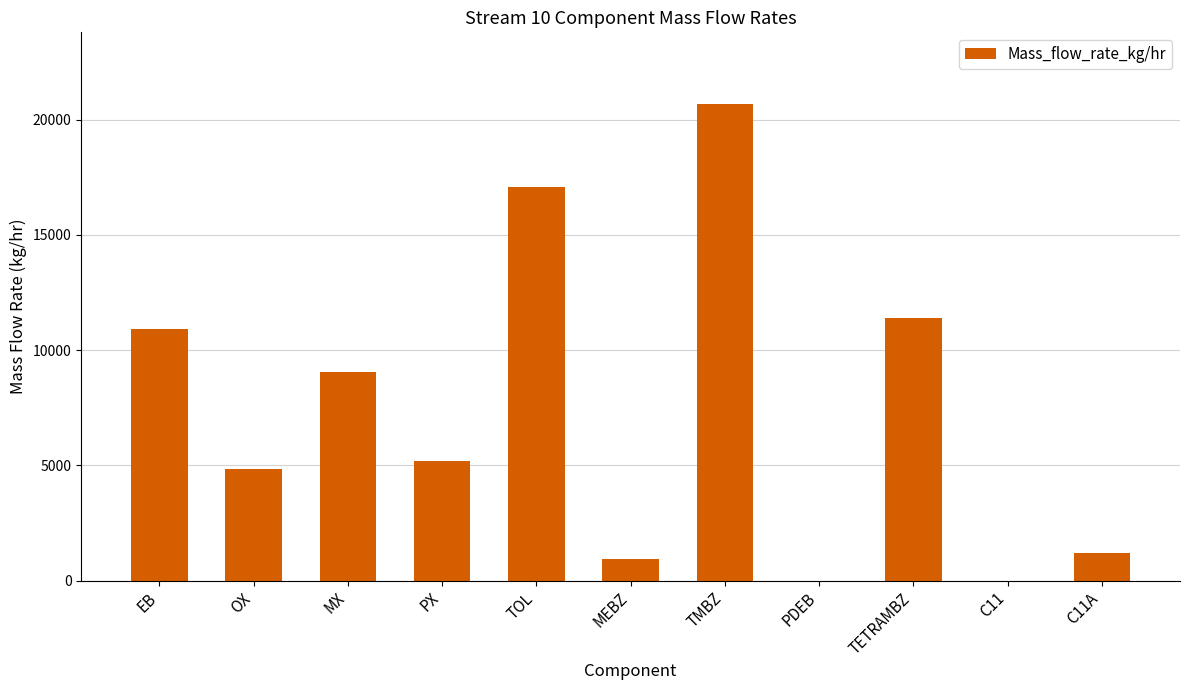

Read the value at TETRAMBZ.

11385.8